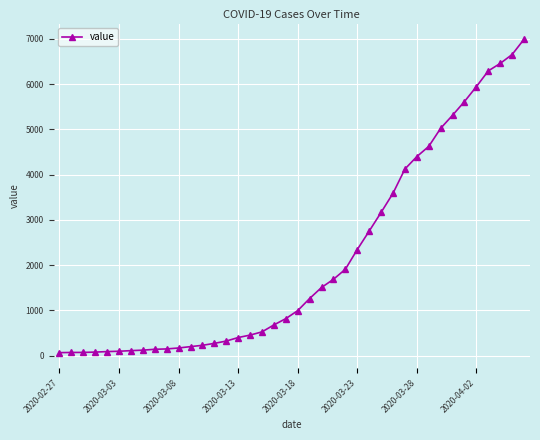

What is the greatest value displayed?

6995